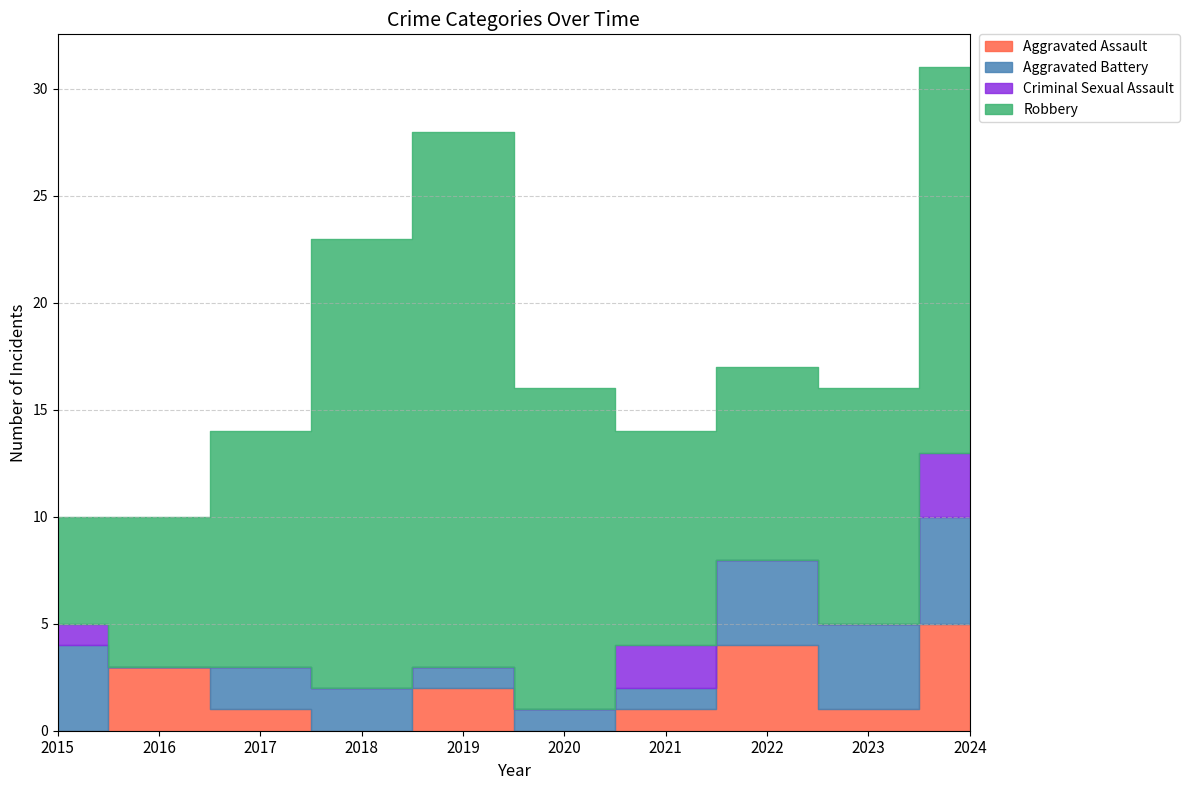

True or false: Criminal Sexual Assault and Robbery intersect in this chart.

False